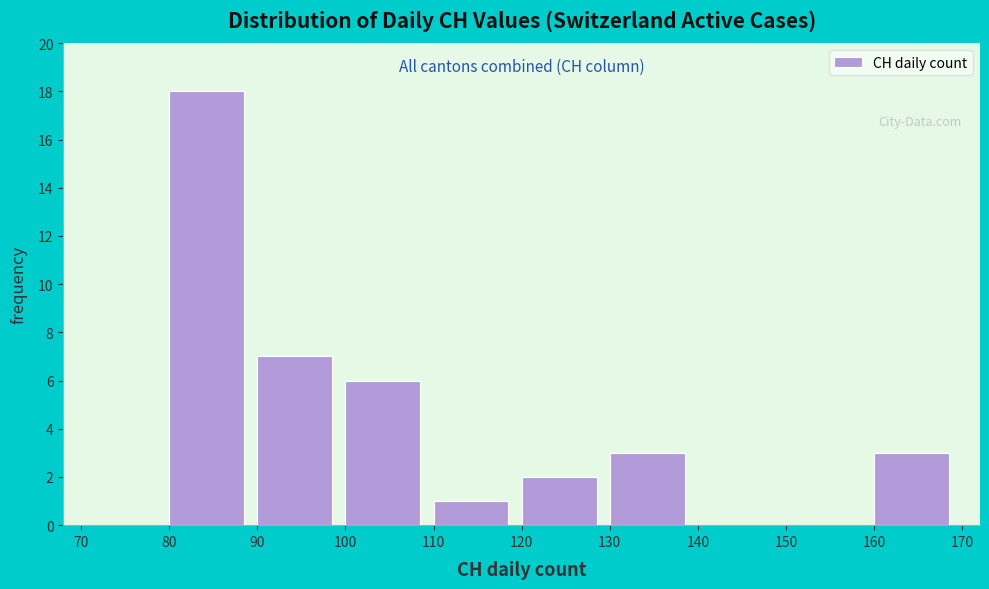

Reading left to right, transcribe this chart: for each bar, give the range it covers on the x-axis and its height. The values are not printed on the chart, so give them approximately, as read against the axis.

70 to 80: 0
80 to 90: 18
90 to 100: 7
100 to 110: 6
110 to 120: 1
120 to 130: 2
130 to 140: 3
140 to 150: 0
150 to 160: 0
160 to 170: 3